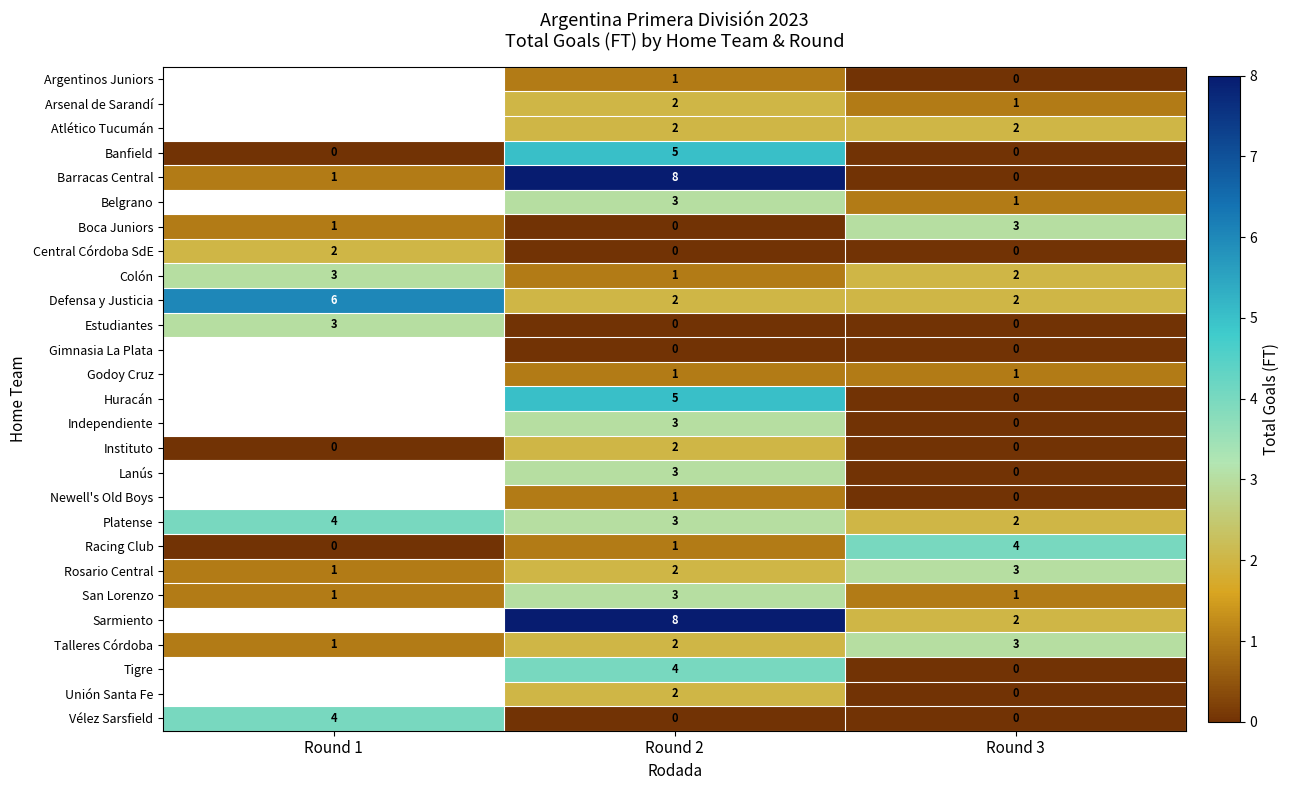

Which category has the highest value in the Platense series?

Round 1